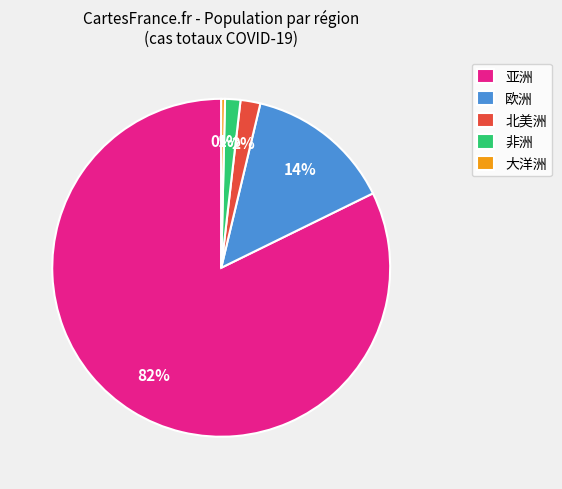

What percentage is the 欧洲 slice, to the nearest percent?

14%